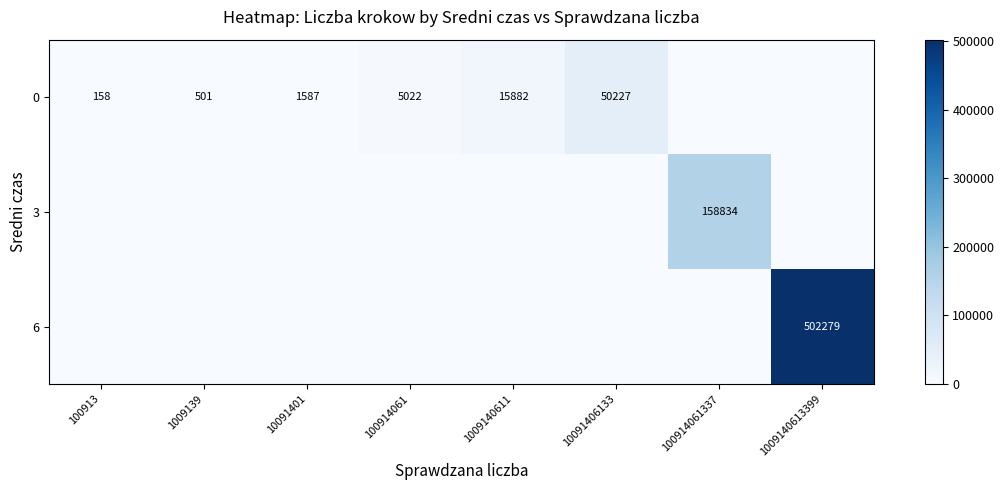

Is it true that 3 equals 50787 at 100914061337?

False